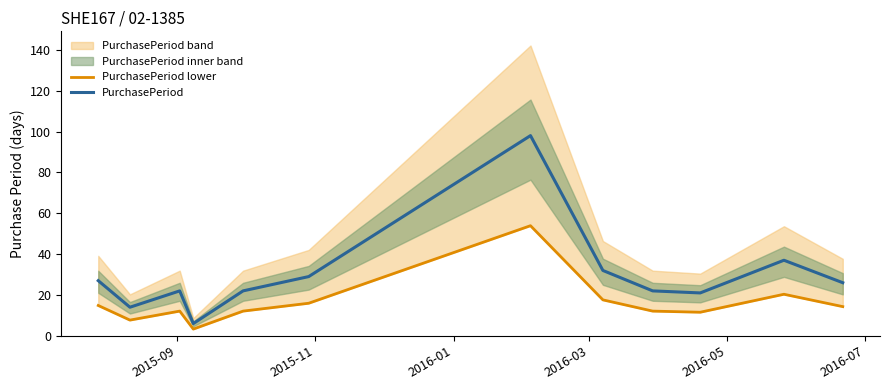

True or false: PurchasePeriod lower has more than 0 interior local peaks.

True